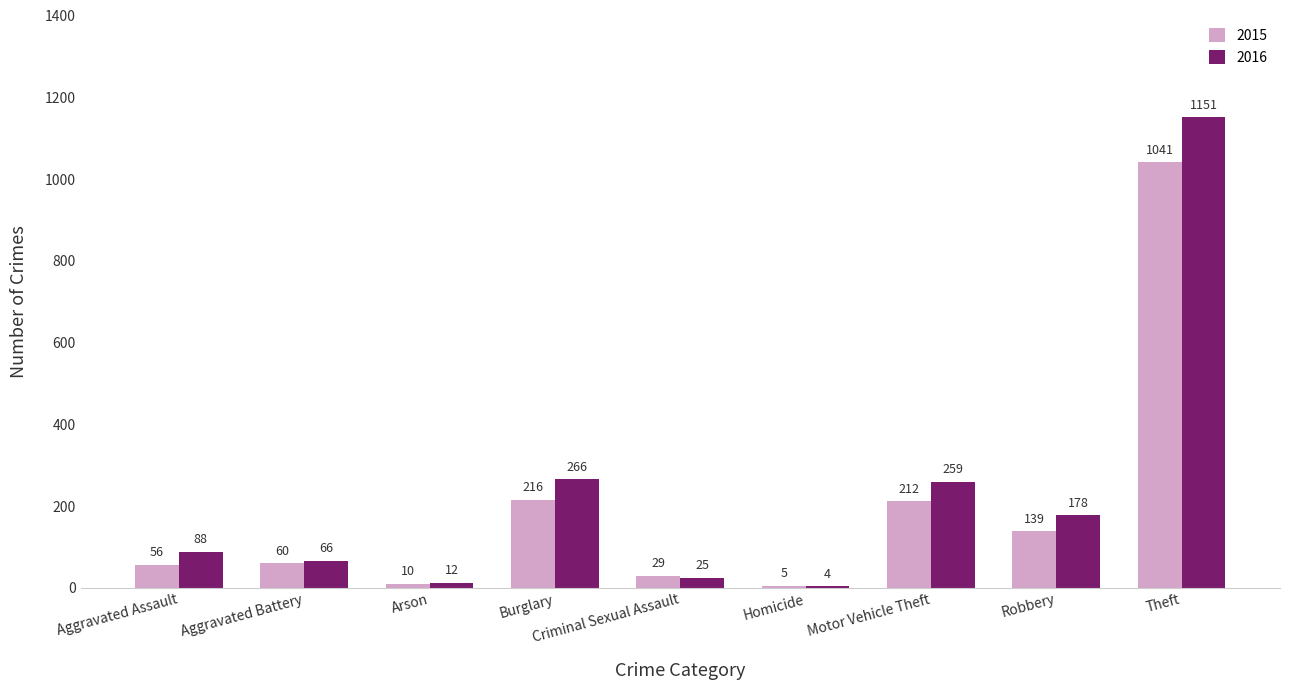

Reading right to left, list all the values displayed in this chart.

2015: Theft=1041	Robbery=139	Motor Vehicle Theft=212	Homicide=5	Criminal Sexual Assault=29	Burglary=216	Arson=10	Aggravated Battery=60	Aggravated Assault=56
2016: Theft=1151	Robbery=178	Motor Vehicle Theft=259	Homicide=4	Criminal Sexual Assault=25	Burglary=266	Arson=12	Aggravated Battery=66	Aggravated Assault=88